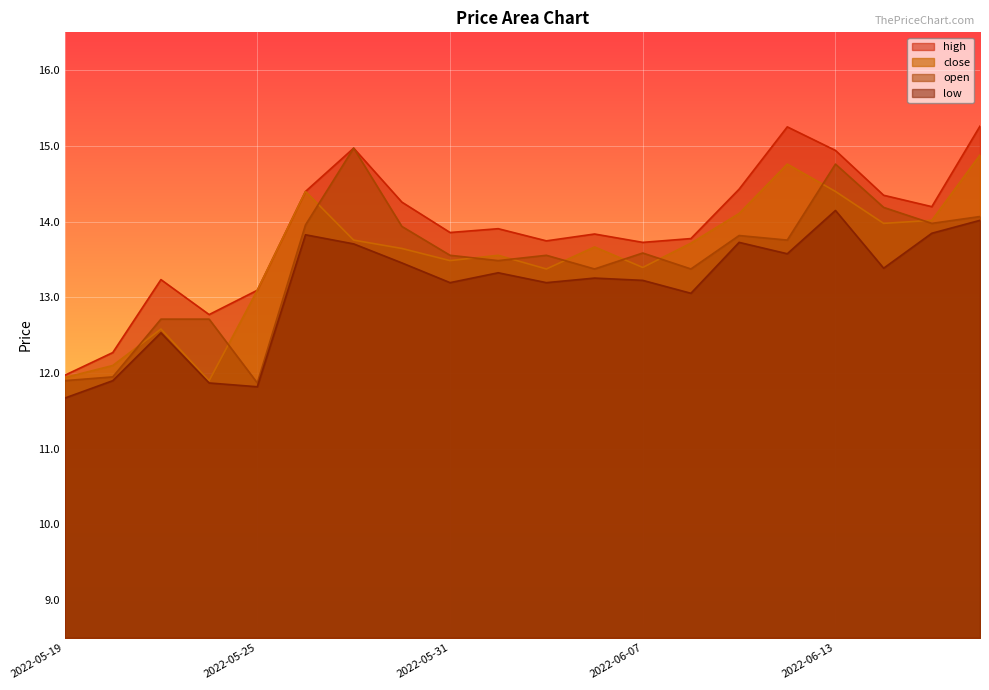

At which label does low first exceed 13?

2022-05-26